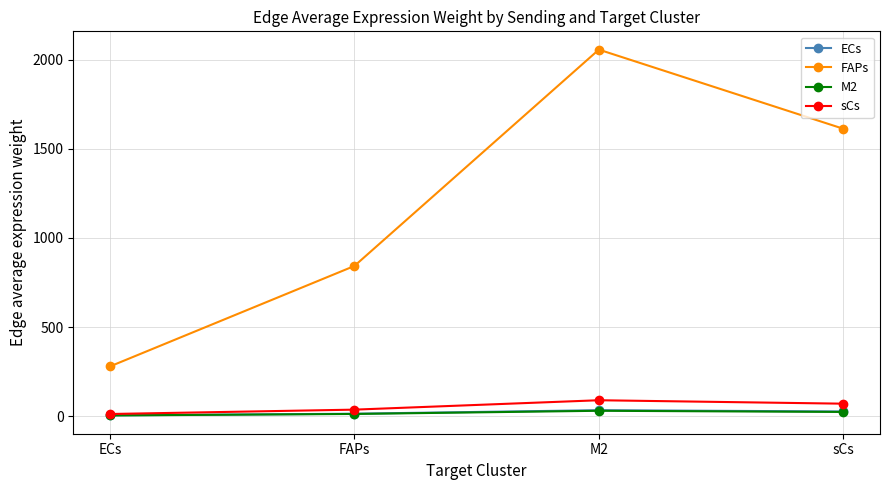

Between M2 and sCs, which series saw the biggest shift?

FAPs